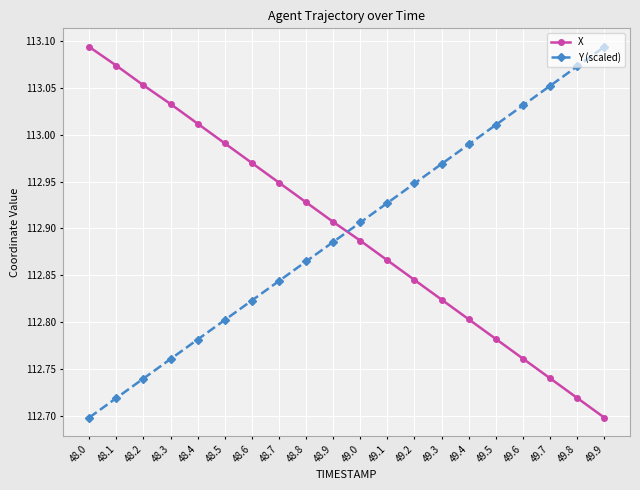

What is the label of the 19th point from the right?

48.1